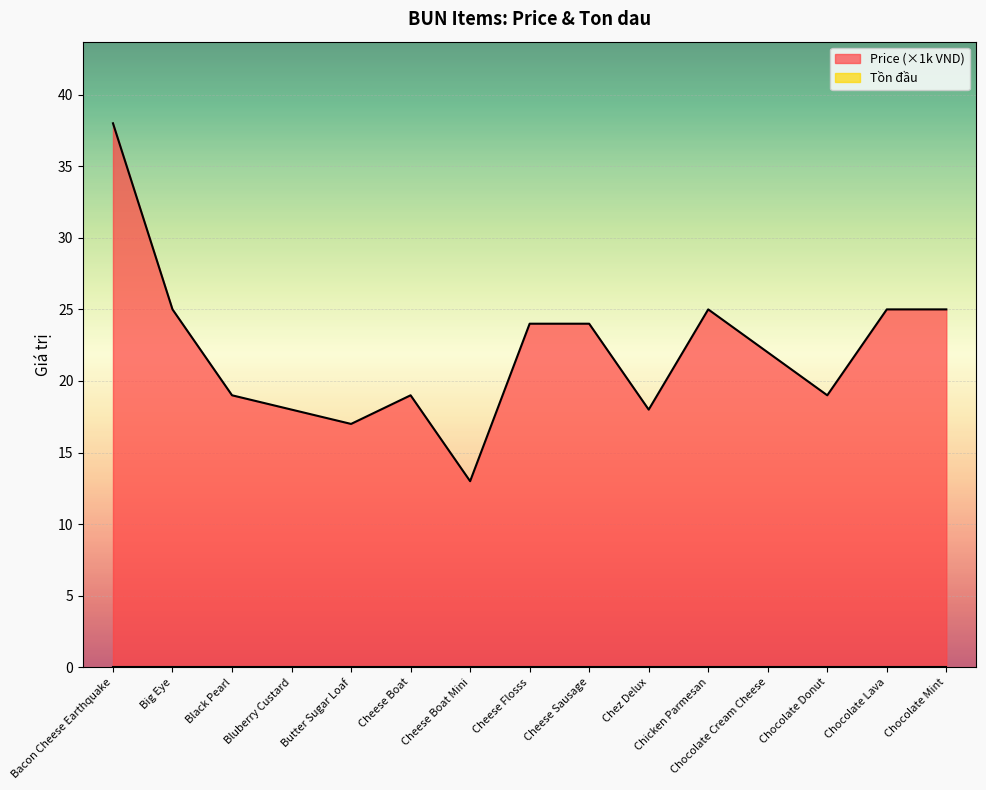

List the labels in order of value, smallest first.

Cheese Boat Mini, Butter Sugar Loaf, Bluberry Custard, Chez Delux, Black Pearl, Cheese Boat, Chocolate Donut, Chocolate Cream Cheese, Cheese Flosss, Cheese Sausage, Big Eye, Chicken Parmesan, Chocolate Lava, Chocolate Mint, Bacon Cheese Earthquake